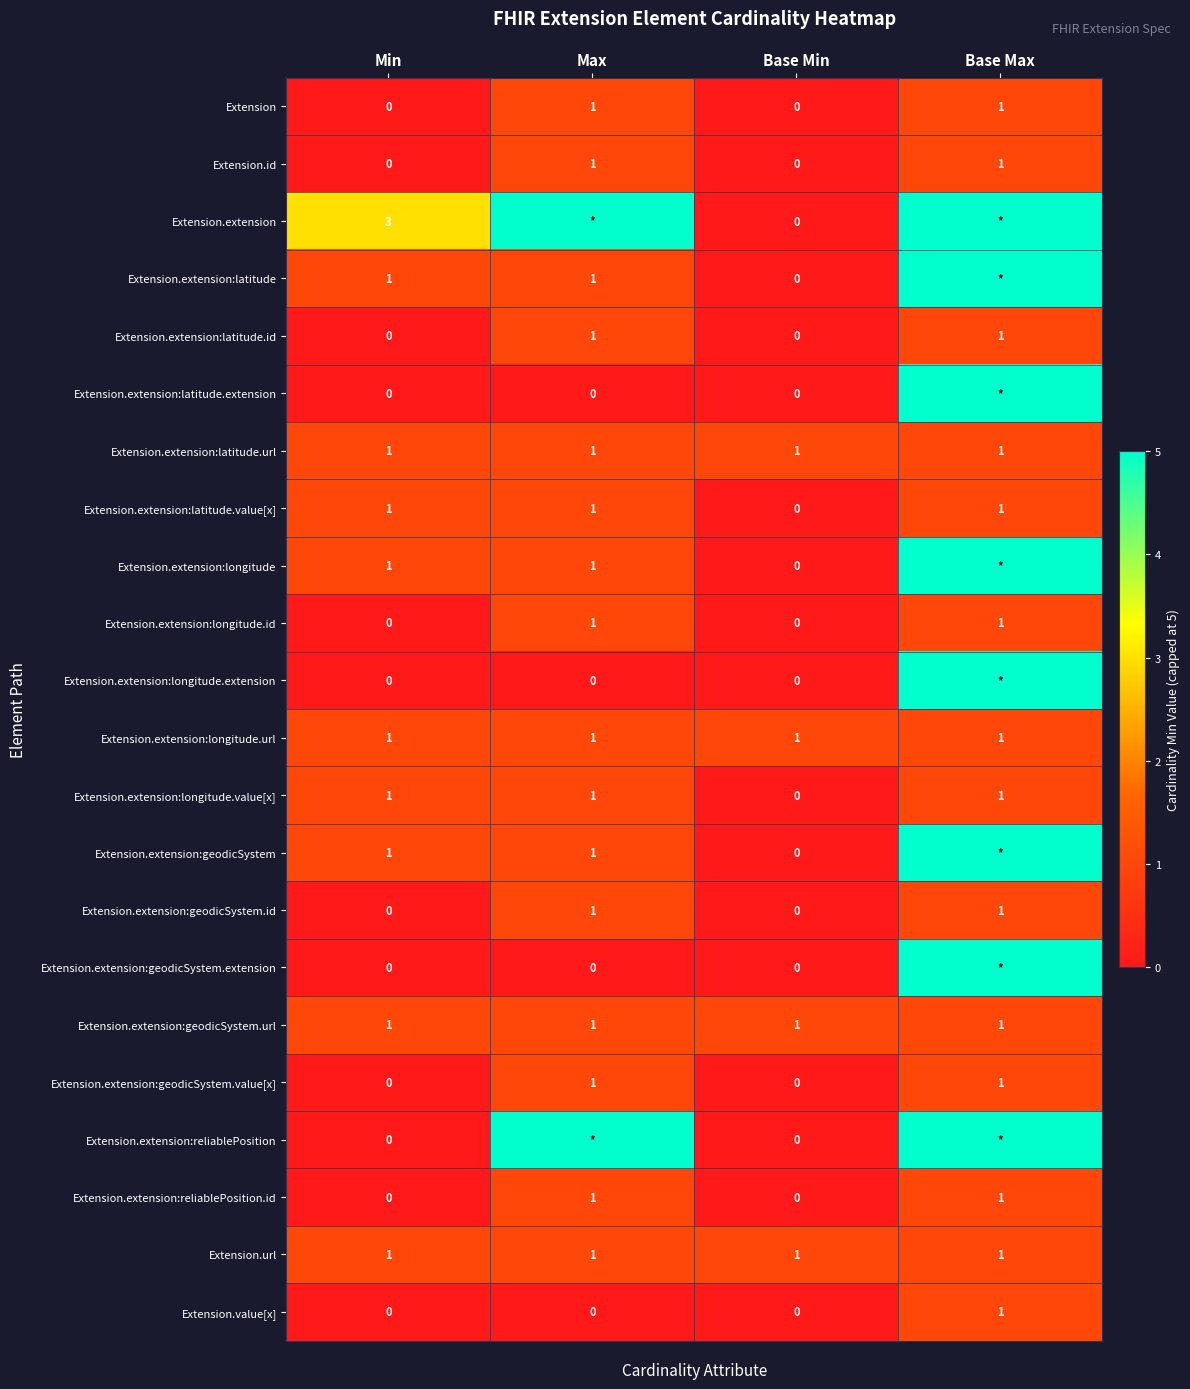

The value of Extension.url at Min is 1. True or false?

True